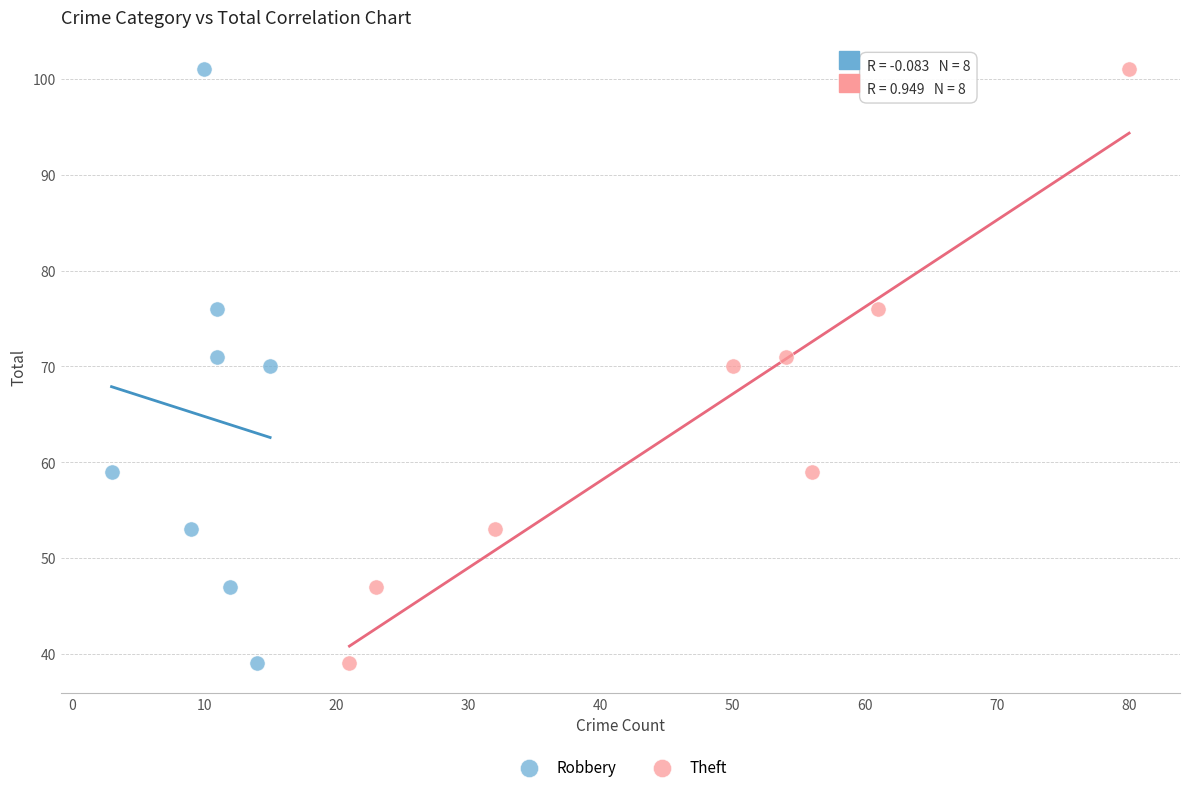

What are all the series names shown in the legend?

Robbery, Theft